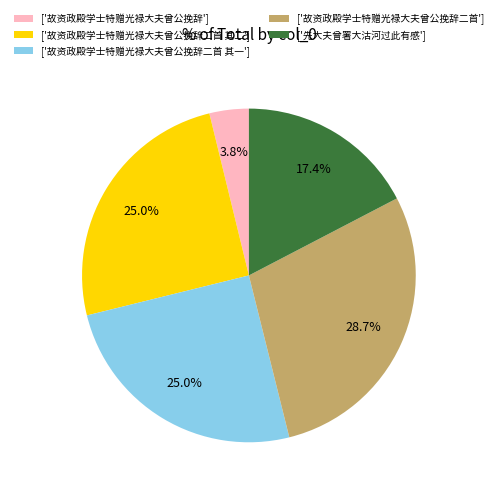

Which has a higher value, ['故资政殿学士特赠光禄大夫曾公挽辞'] or ['故资政殿学士特赠光禄大夫曾公挽辞二首 其一']?

['故资政殿学士特赠光禄大夫曾公挽辞二首 其一']